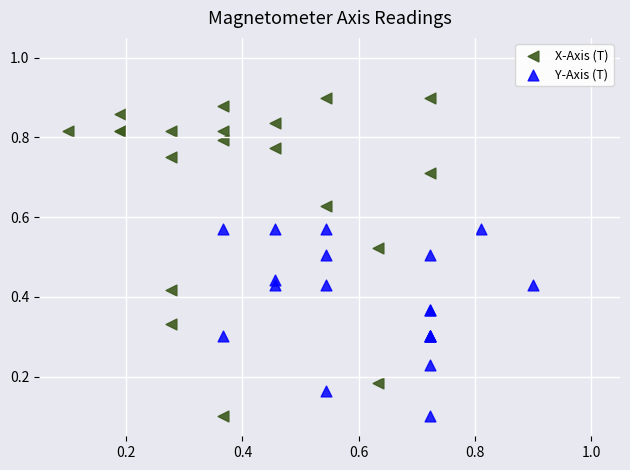

Which series has the widest spread of Y values?

X-Axis (T)